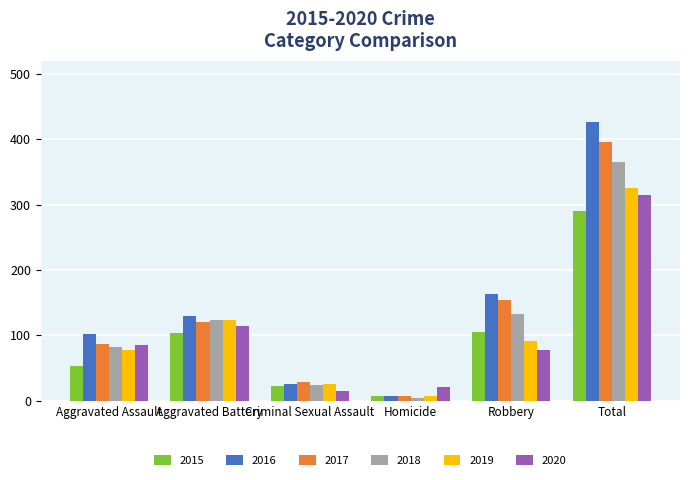

What is the label of the 1st bar from the right?

Total